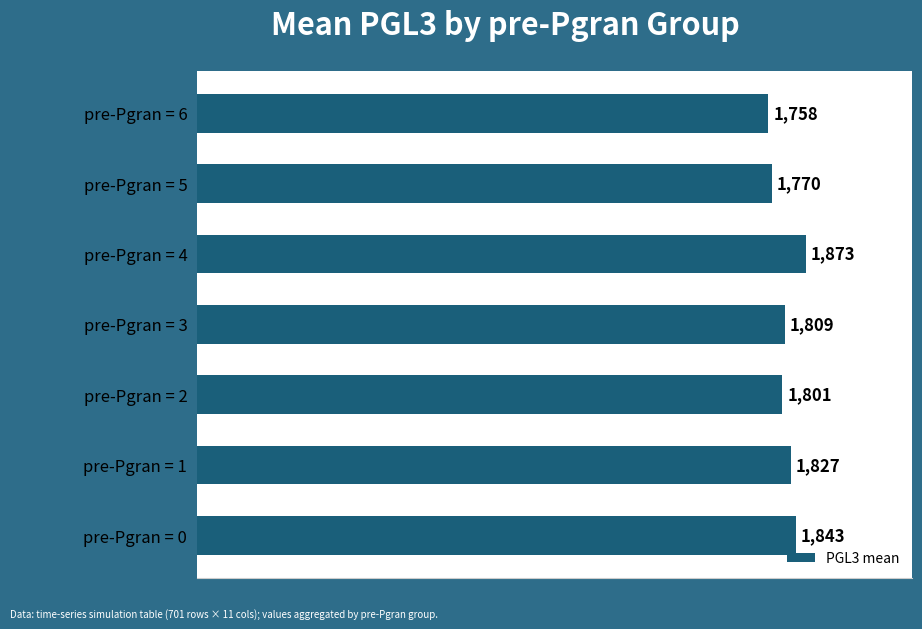

List the labels in order of value, largest first.

pre-Pgran = 4, pre-Pgran = 0, pre-Pgran = 1, pre-Pgran = 3, pre-Pgran = 2, pre-Pgran = 5, pre-Pgran = 6